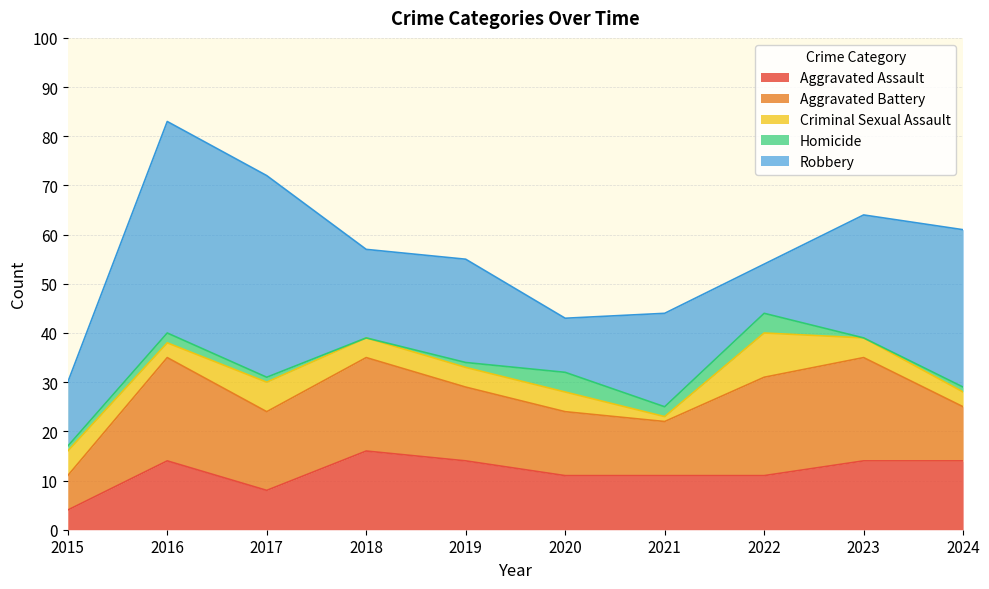

What is the value of the Aggravated Assault point at the 3rd from the left?

8